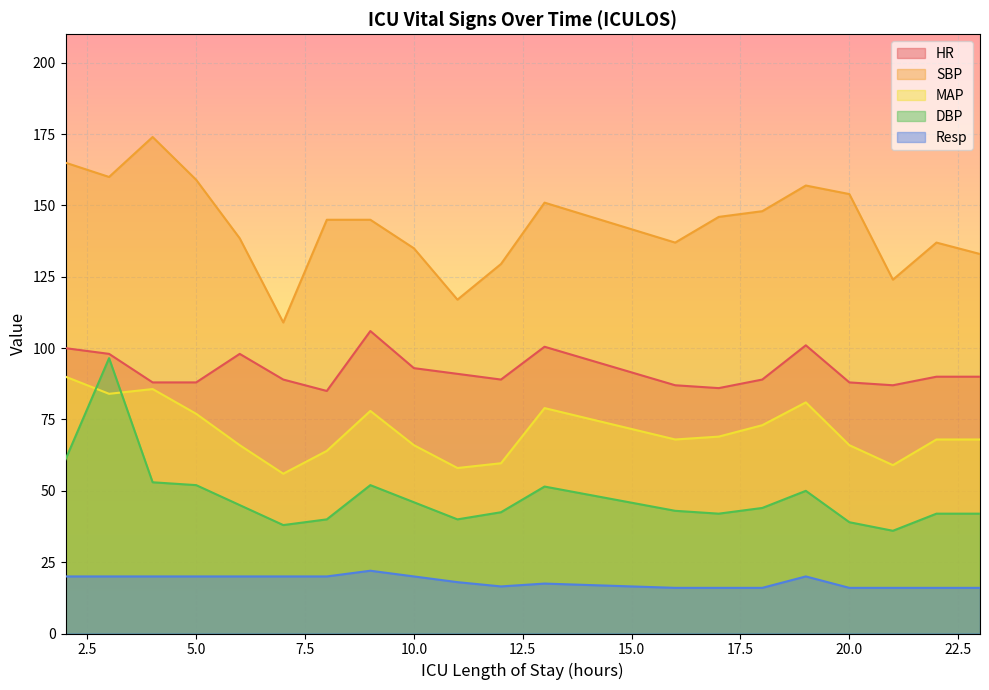

How many lines are shown in the chart?

5